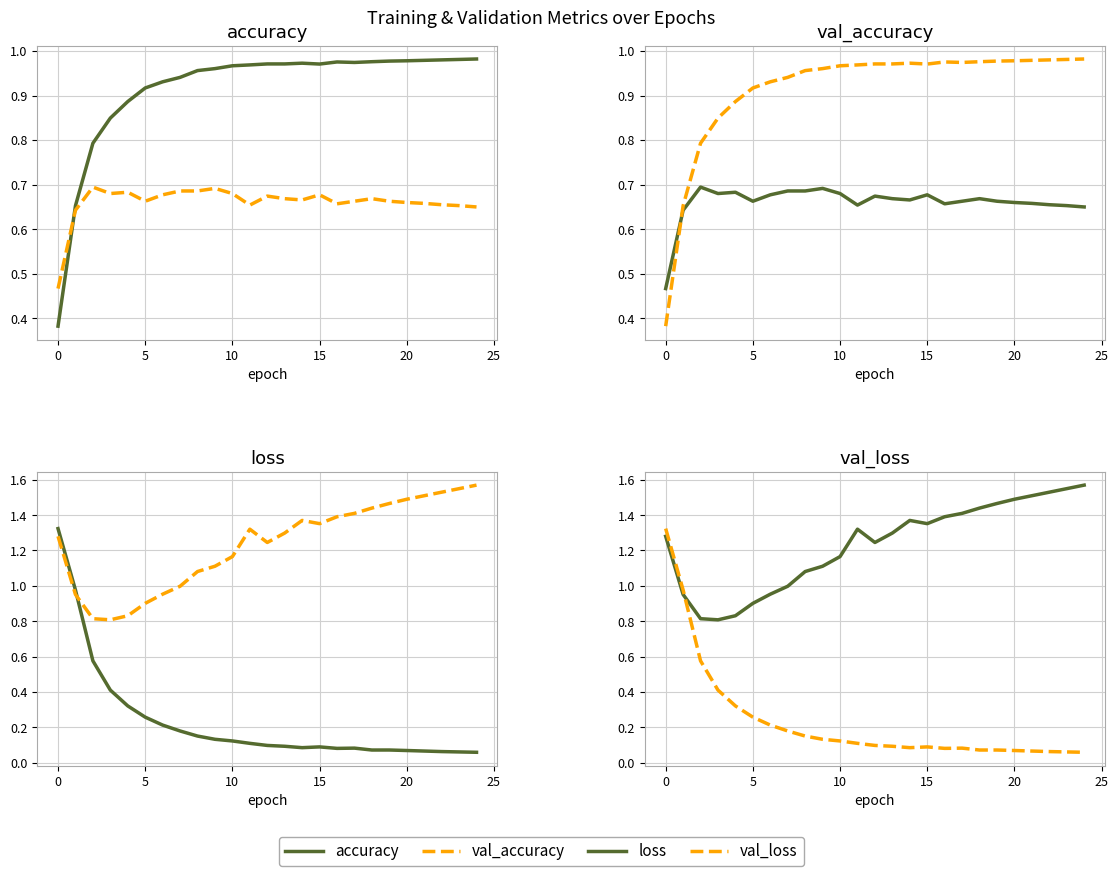

Reading left to right, transcribe all the data shown in this chart.

accuracy: 0.4	0.7	0.8	0.8	0.9	0.9	0.9	0.9	1.0	1.0	1.0	1.0	1.0	1.0	1.0	1.0	1.0	1.0	1.0	1.0	1.0	1.0	1.0	1.0	1.0
val_accuracy: 0.5	0.6	0.7	0.7	0.7	0.7	0.7	0.7	0.7	0.7	0.7	0.7	0.7	0.7	0.7	0.7	0.7	0.7	0.7	0.7	0.7	0.7	0.7	0.7	0.7
loss: 1.3	1.0	0.6	0.4	0.3	0.3	0.2	0.2	0.1	0.1	0.1	0.1	0.1	0.1	0.1	0.1	0.1	0.1	0.1	0.1	0.1	0.1	0.1	0.1	0.1
val_loss: 1.3	1.0	0.8	0.8	0.8	0.9	1.0	1.0	1.1	1.1	1.2	1.3	1.2	1.3	1.4	1.4	1.4	1.4	1.4	1.5	1.5	1.5	1.5	1.6	1.6